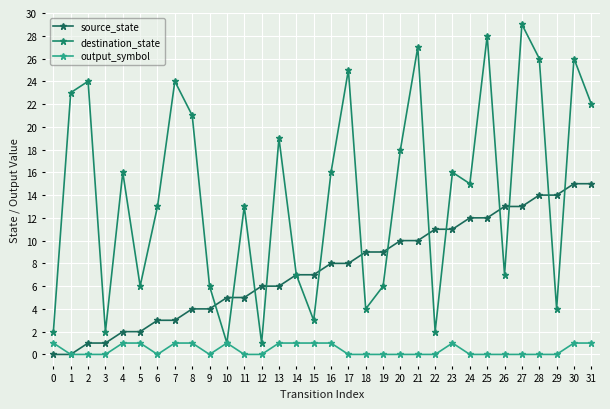

How many categories are shown in the chart?

32